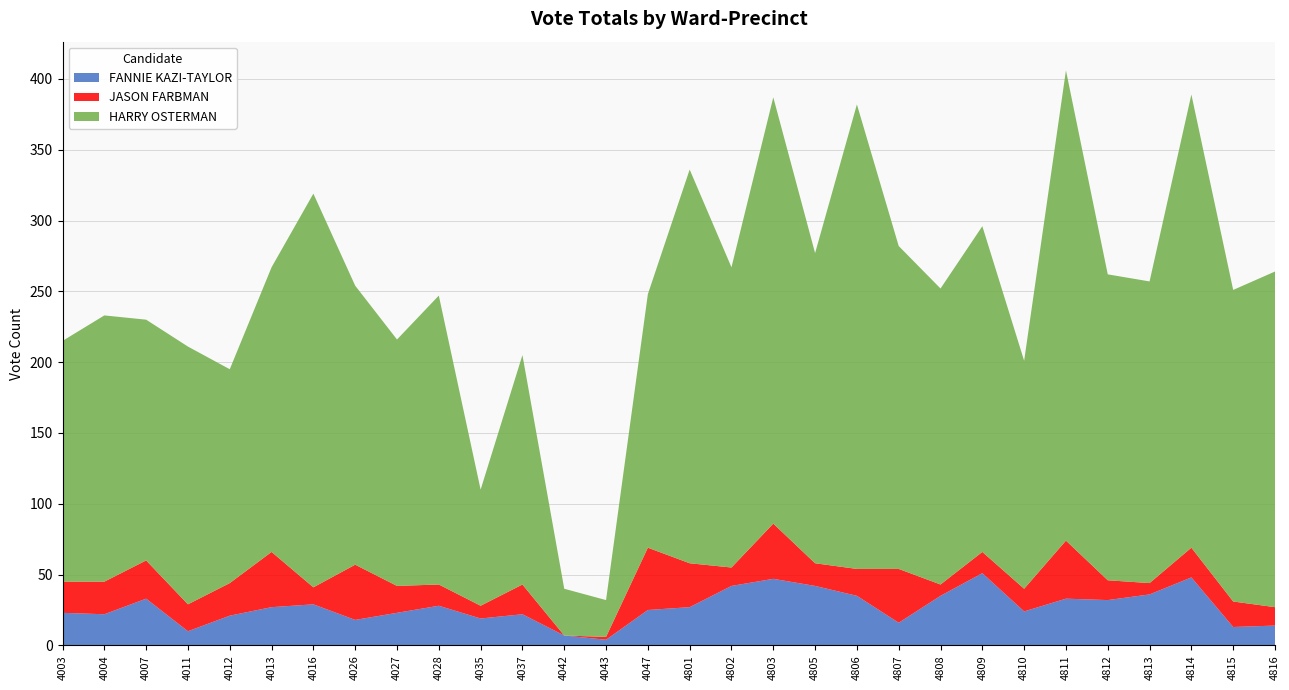

Reading right to left, transcribe all the data shown in this chart.

FANNIE KAZI-TAYLOR: 14	13	48	36	32	33	24	51	35	16	35	42	47	42	27	25	4	7	22	19	28	23	18	29	27	21	10	33	22	23
JASON FARBMAN: 13	18	21	8	14	41	16	15	8	38	19	16	39	13	31	44	2	0	21	9	15	19	39	12	39	23	19	27	23	22
HARRY OSTERMAN: 237	220	320	213	216	332	161	230	209	228	328	219	301	212	278	179	26	33	162	82	204	174	197	278	201	151	182	170	188	170